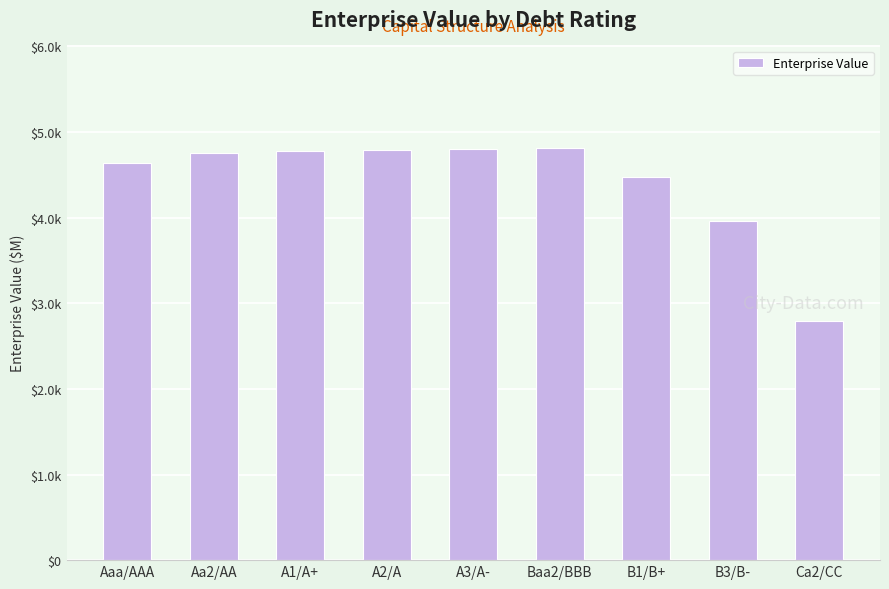

Does the chart contain any negative values?

No